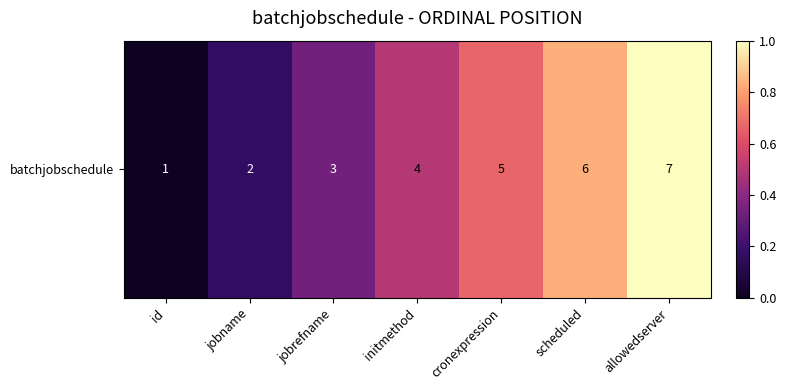

How many positive values are there?

6